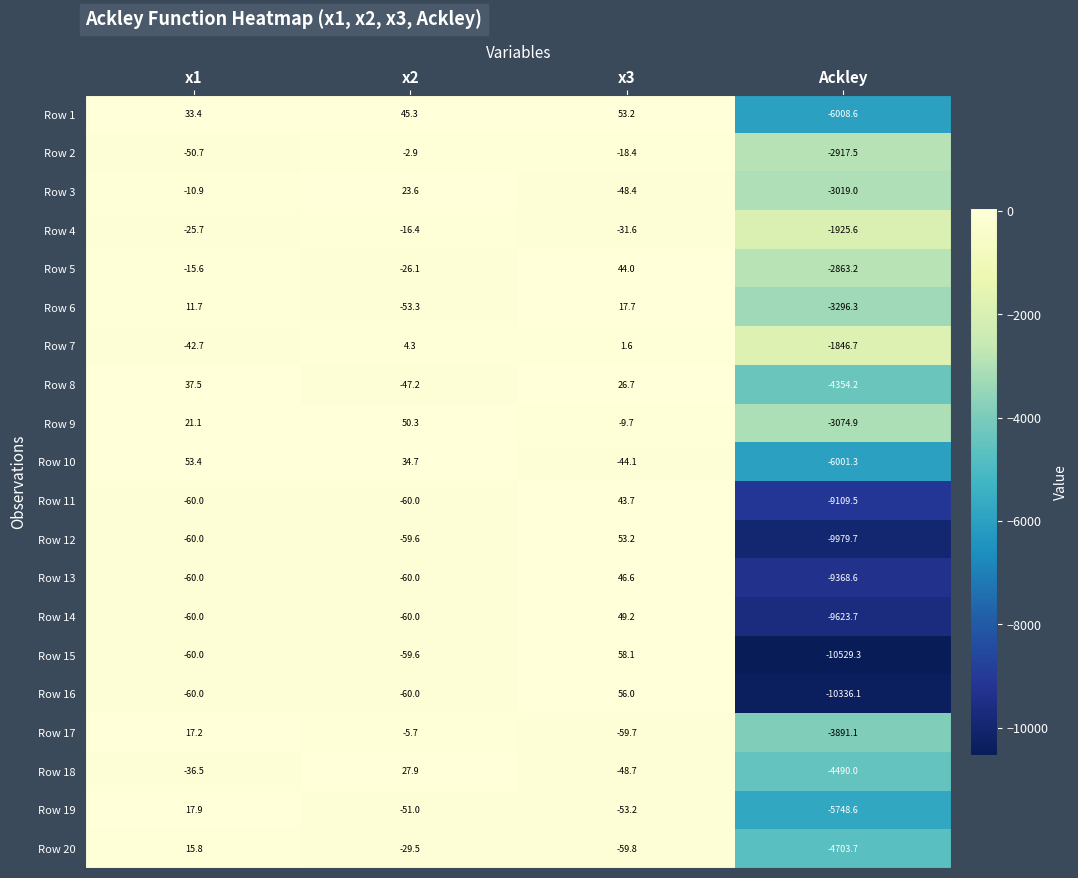

True or false: Row 14 has a value of -12708.1 at Ackley.

False